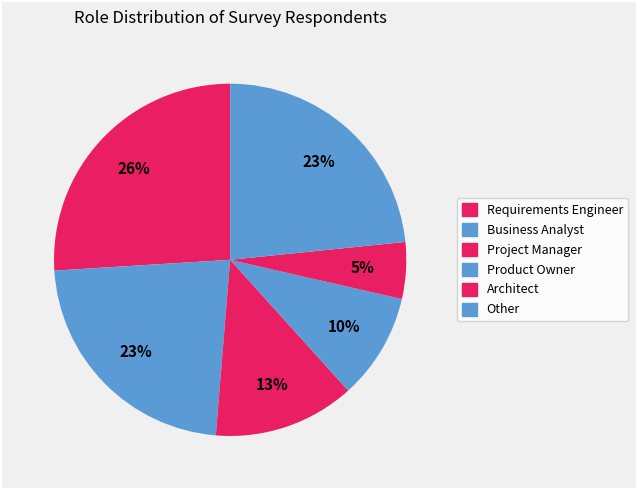

How many segments does this pie chart have?

6